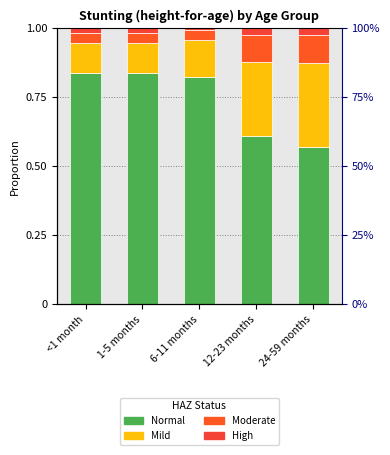

True or false: Moderate has a value of 0.1 at 12-23 months.

True